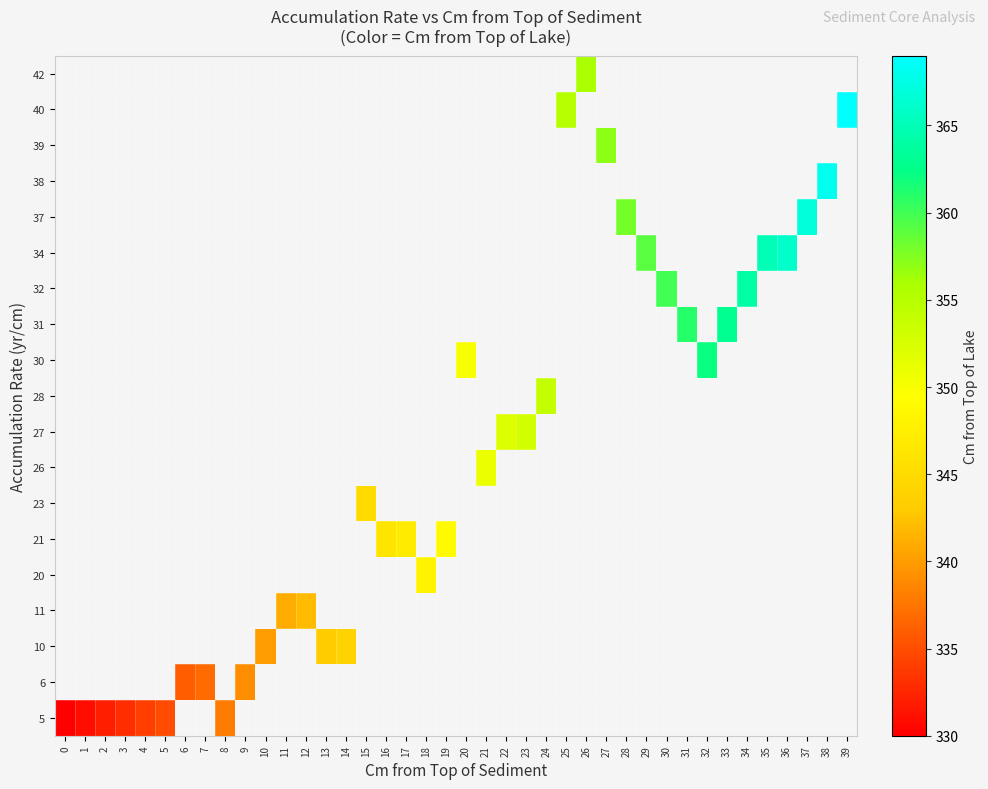

At how many categories does at least one series exceed 339?

30